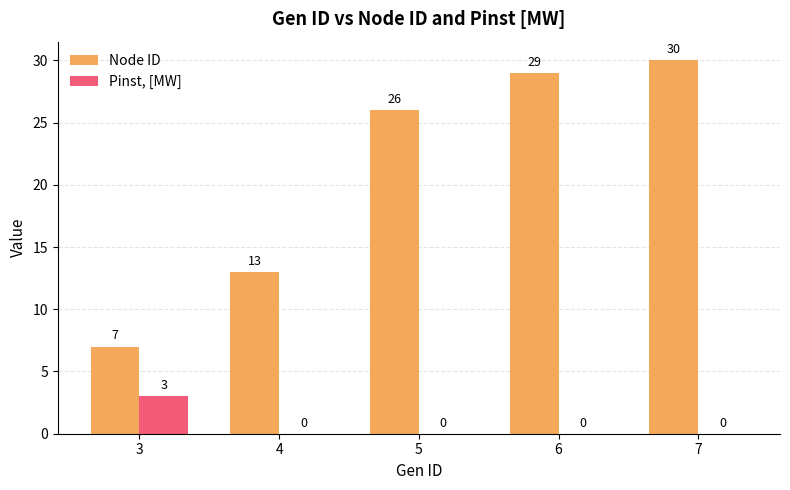

What is the sum of all Node ID values?

105